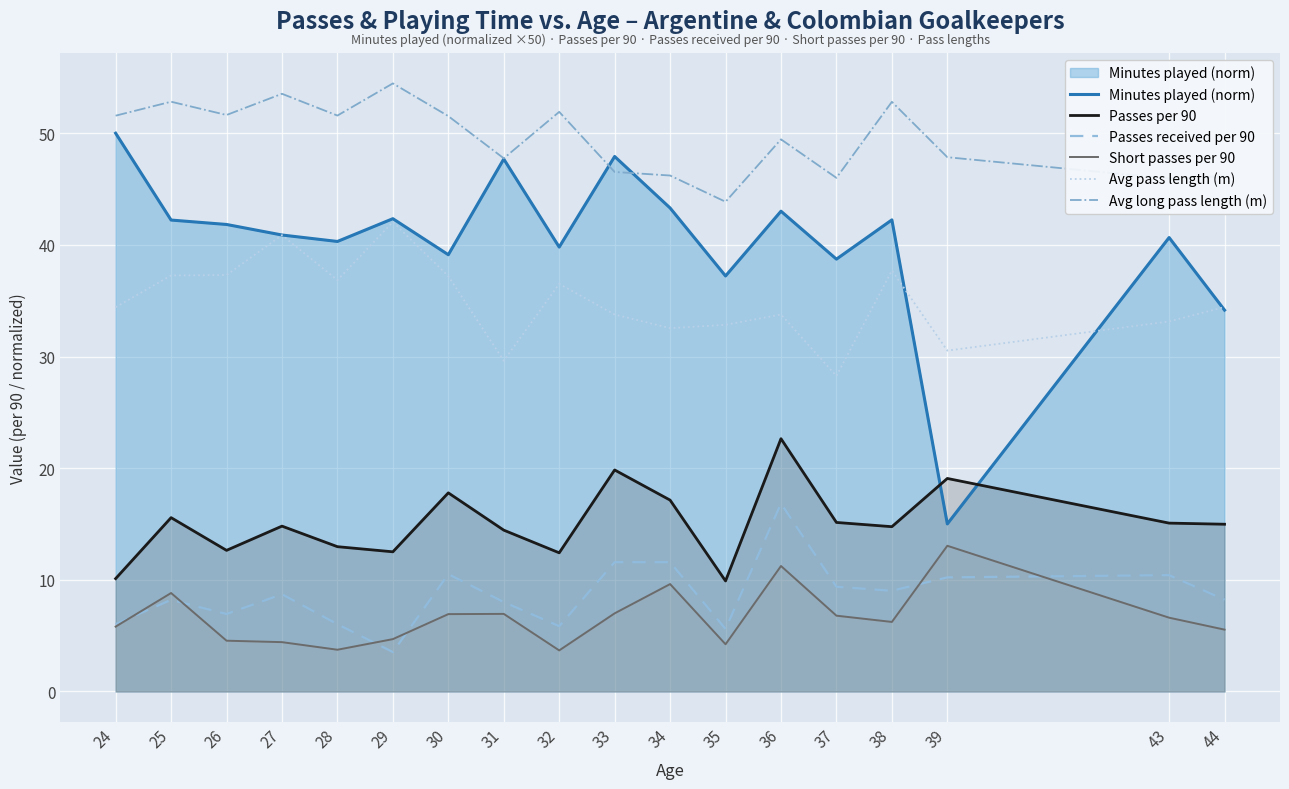

Which series has the largest total across all categories?

Avg long pass length (m)